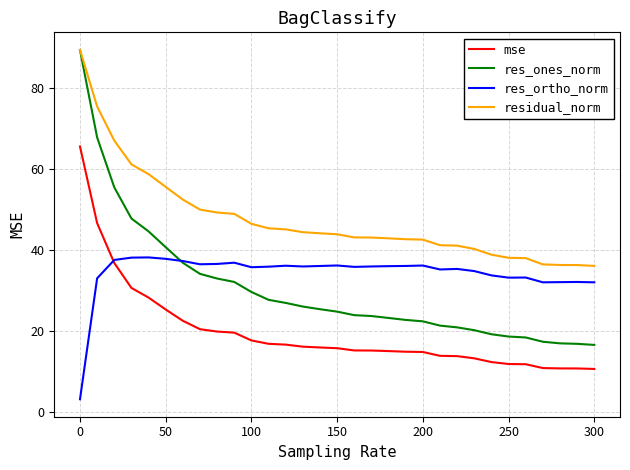

Which series has the largest total across all categories?

residual_norm